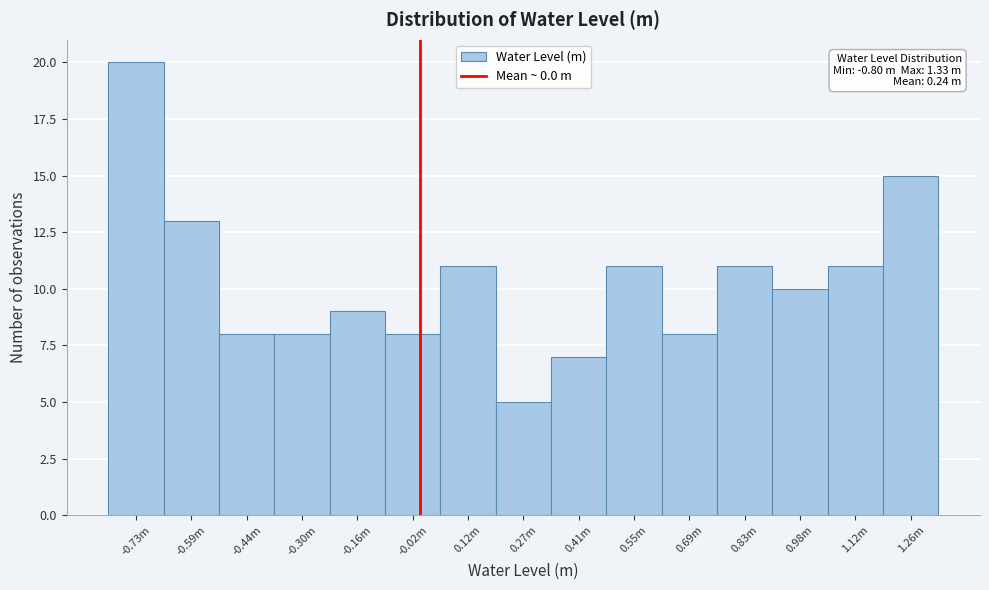

Reading right to left, transcribe all the data shown in this chart.

15	11	10	11	8	11	7	5	11	8	9	8	8	13	20